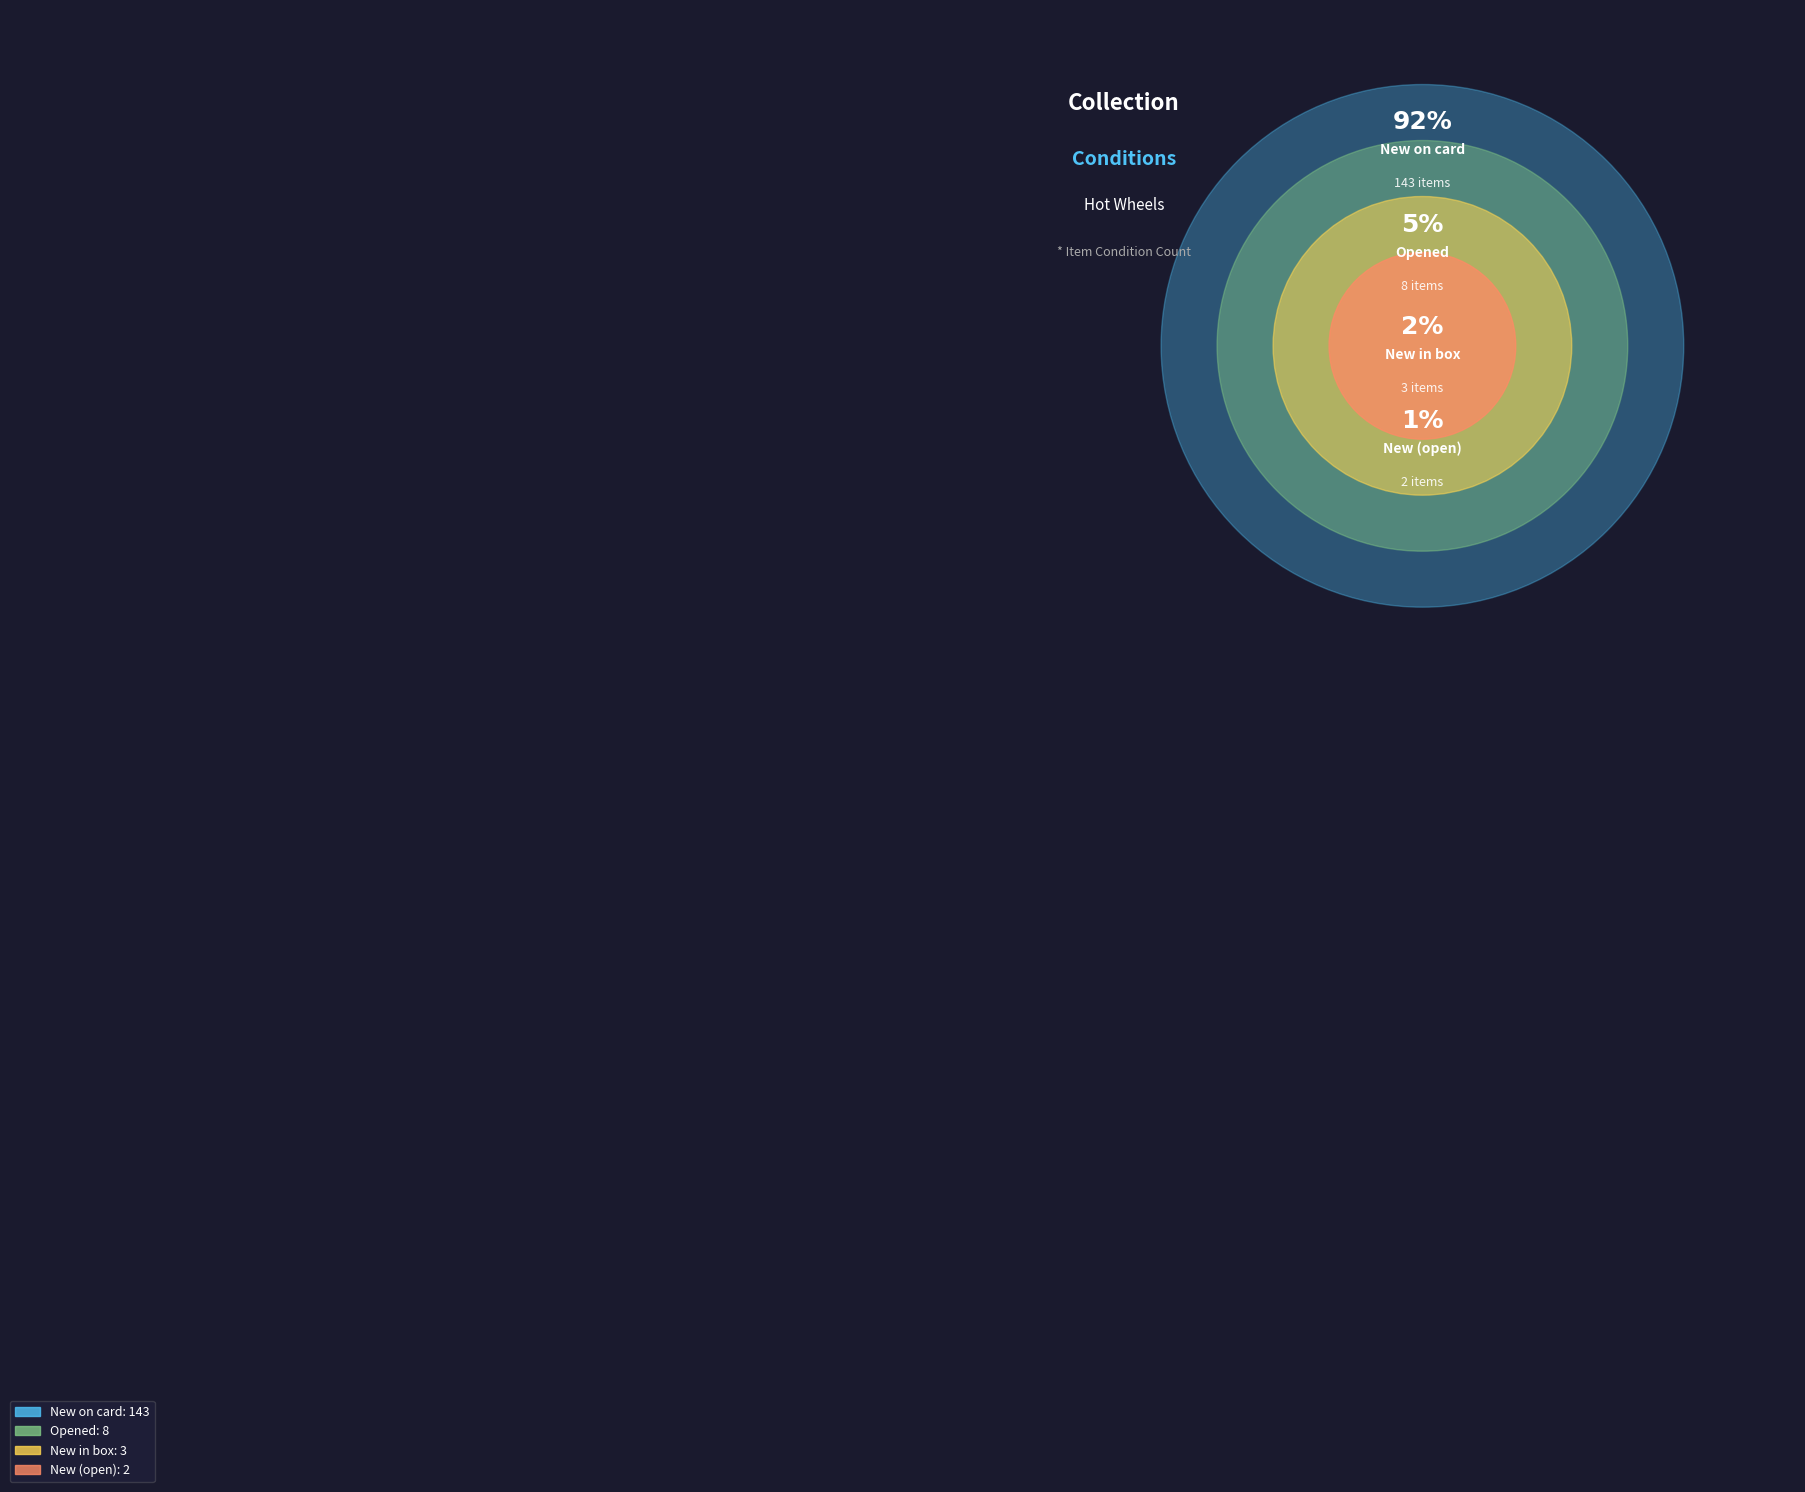

True or false: New on card accounts for 92% of the total.

True